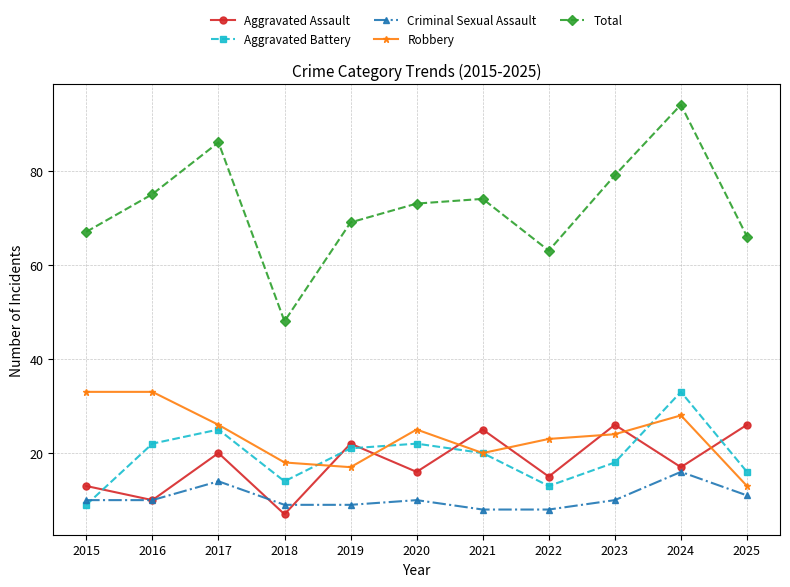

Rank the categories by Total value from lowest to highest.

2018, 2022, 2025, 2015, 2019, 2020, 2021, 2016, 2023, 2017, 2024